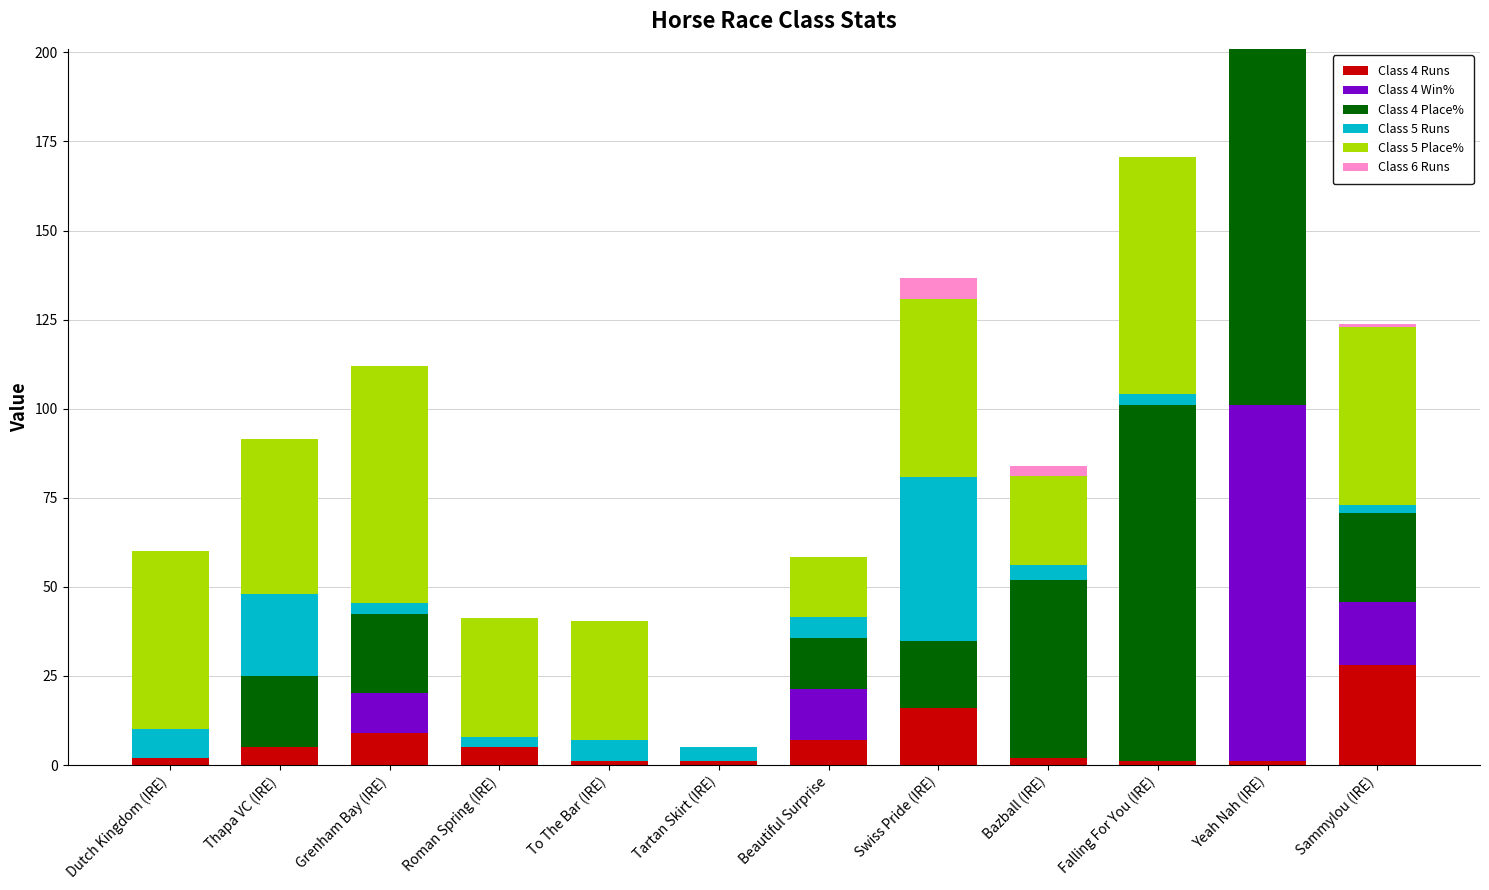

Which category has the highest value in the Class 4 Runs series?

Sammylou (IRE)